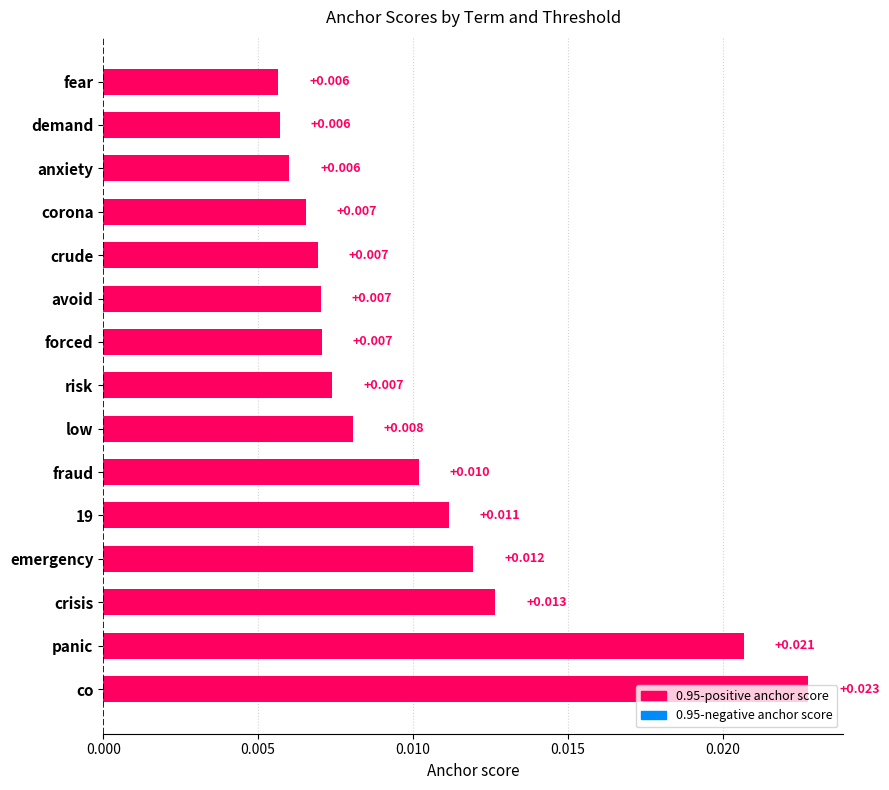

Between anxiety and fraud, which is larger?

fraud